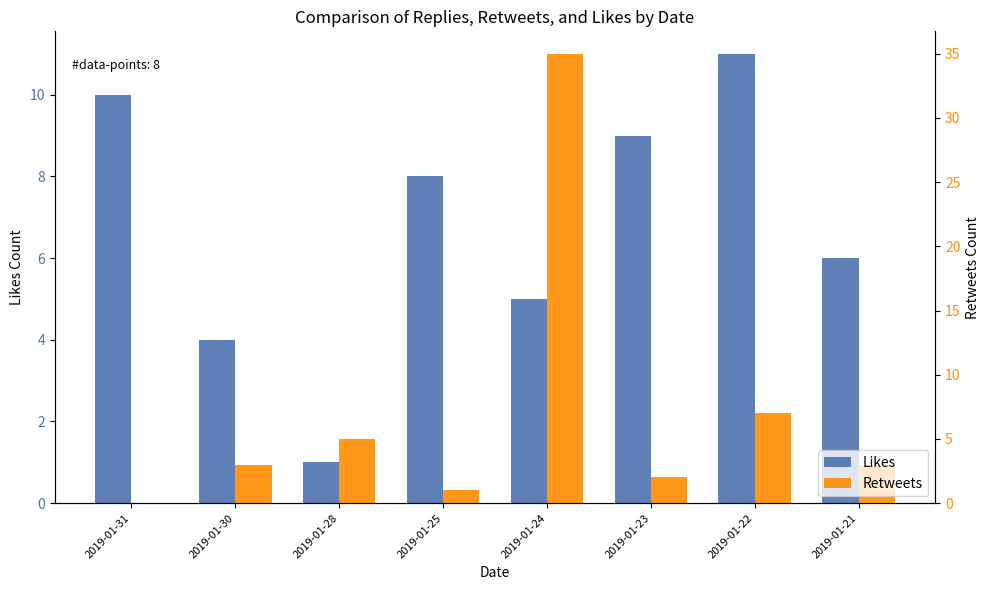

How many categories are shown in the chart?

8